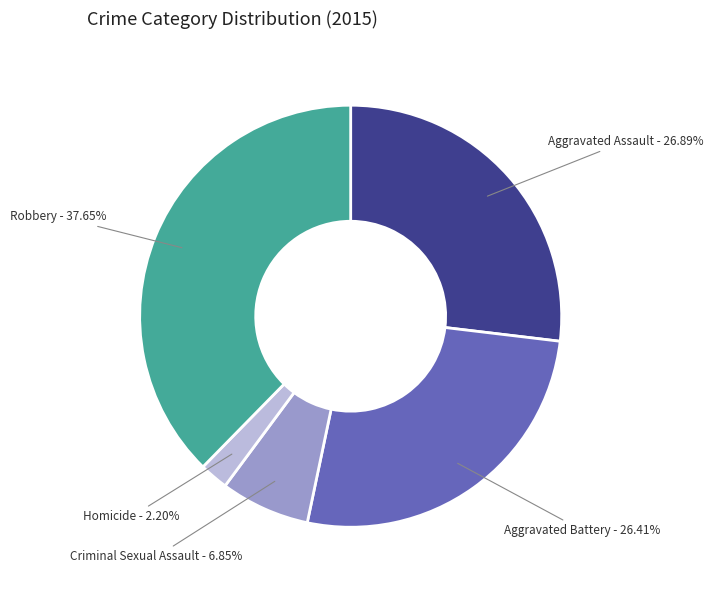

Is there any slice that represents more than half of the pie?

No